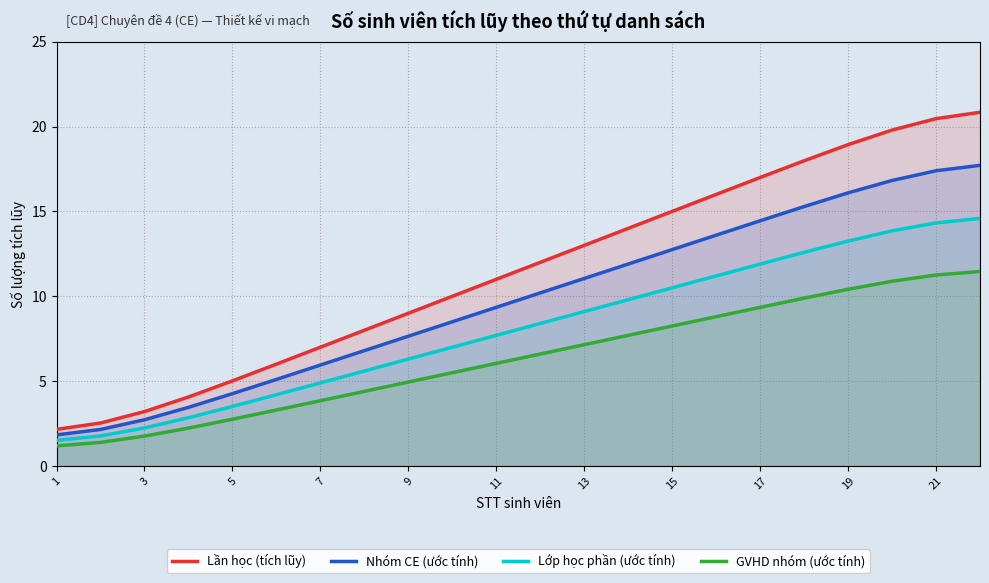

What is the total value across all series at 5?

15.6